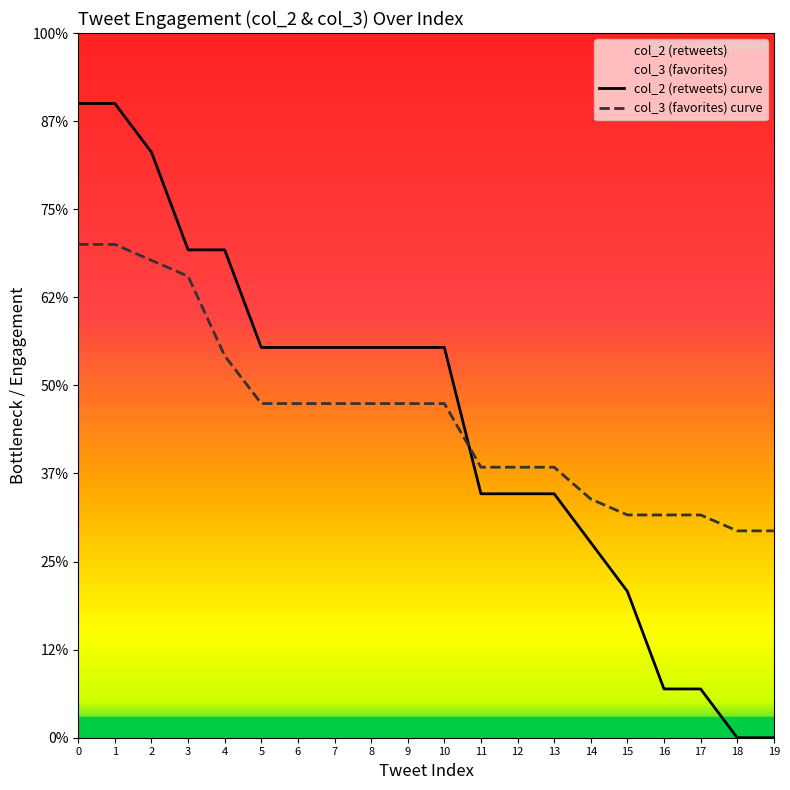

How many intersections are there between col_2 (retweets) curve and col_3 (favorites) curve?

1